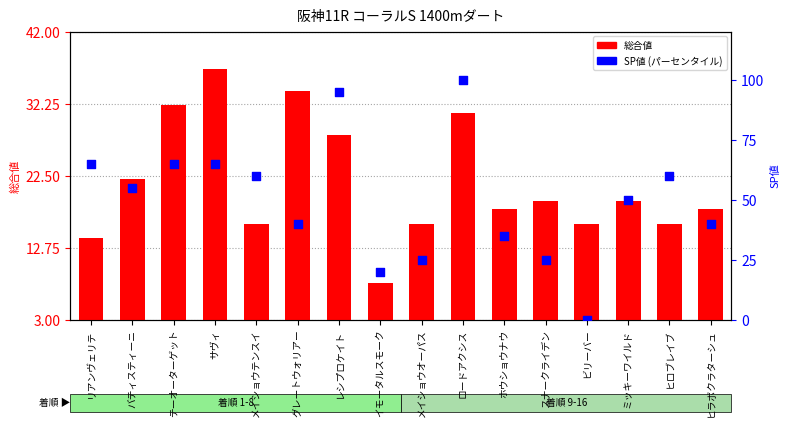

What are all the series names shown in the legend?

総合値, SP 値